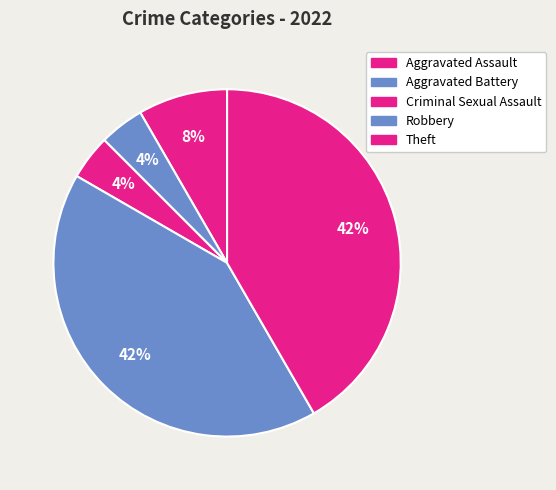

The Theft slice represents 42% of the pie. True or false?

True